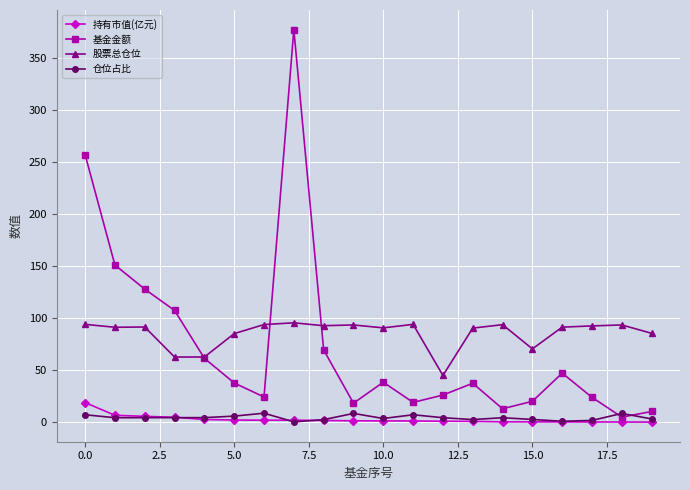

True or false: 股票总仓位 has more than 2 points higher than both neighbors.

True